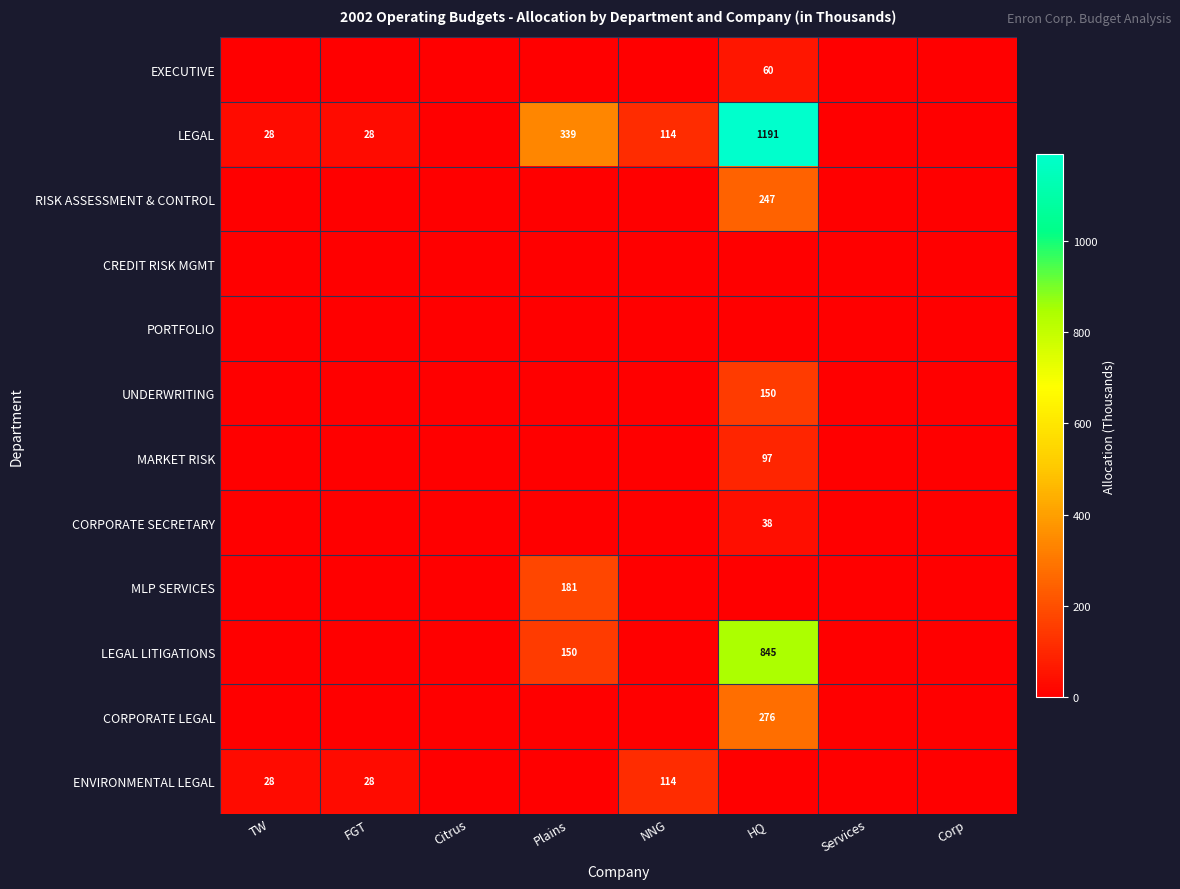

At which category does the chart reach its peak across all series?

HQ